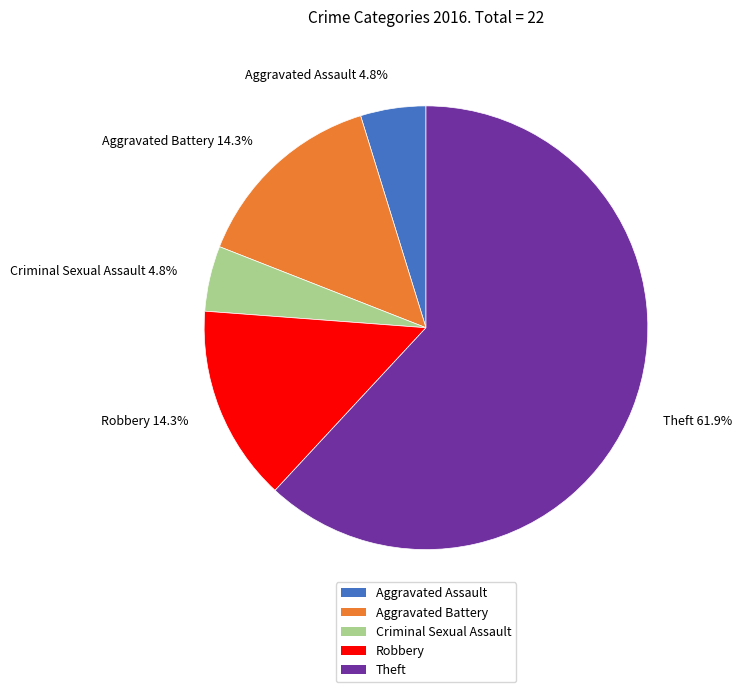

Combined, do Theft and Robbery account for over 50%?

Yes